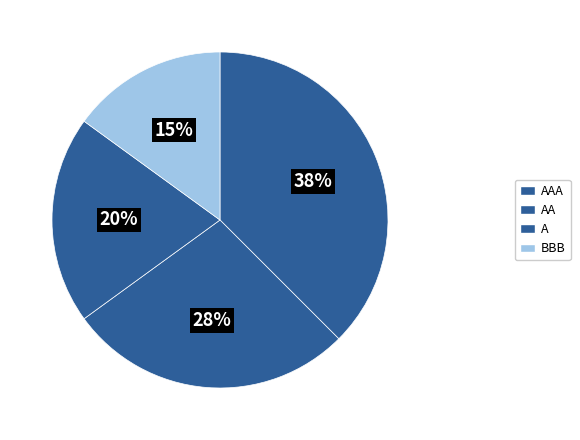

Count the number of slices in the pie.

4